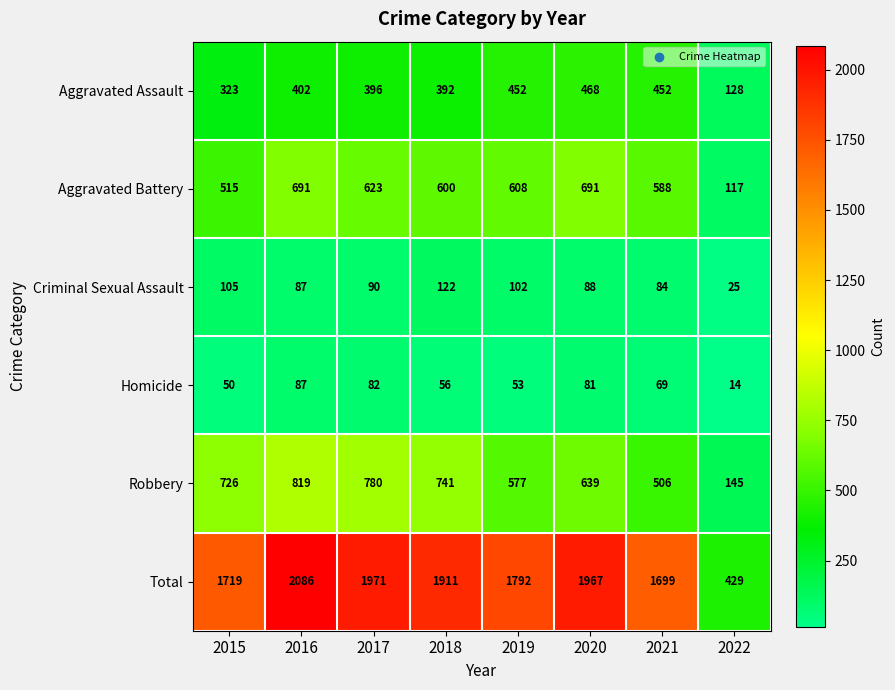

Which series has the largest range (max minus min)?

Total